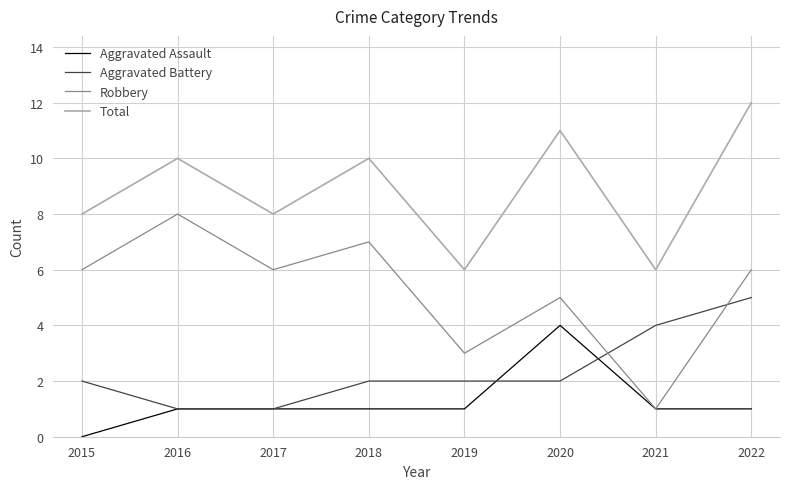

How many series are shown in this chart?

4